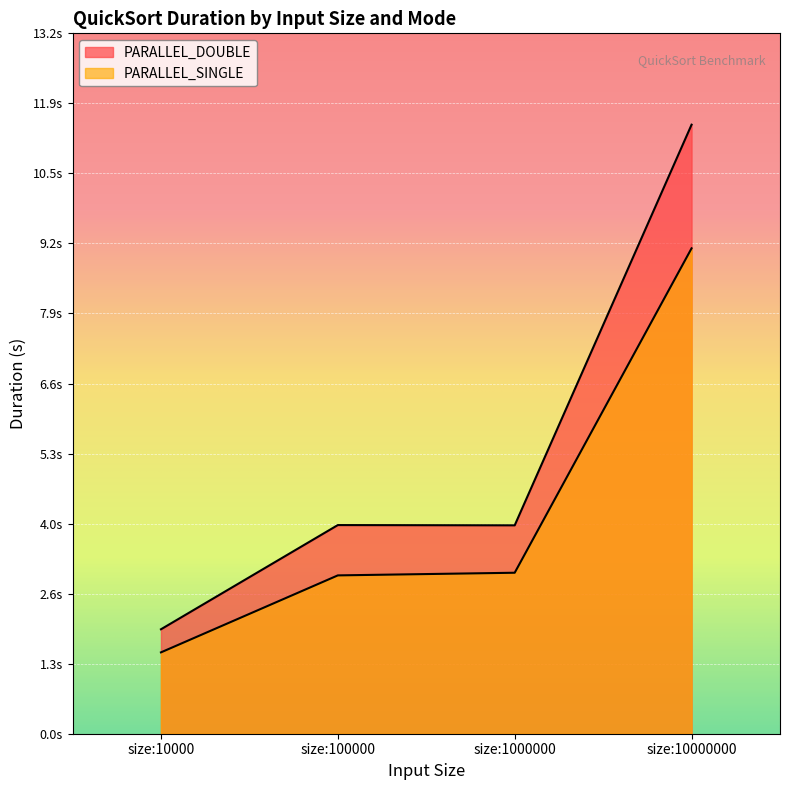

At how many categories does at least one series exceed 6?

1